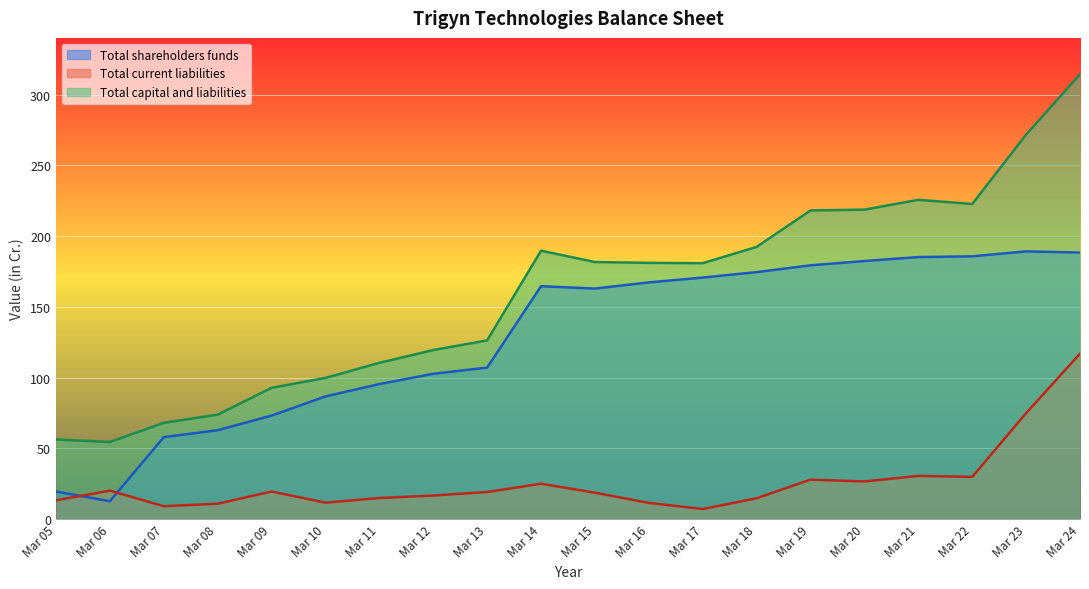

At how many categories does at least one series exceed 180?

11